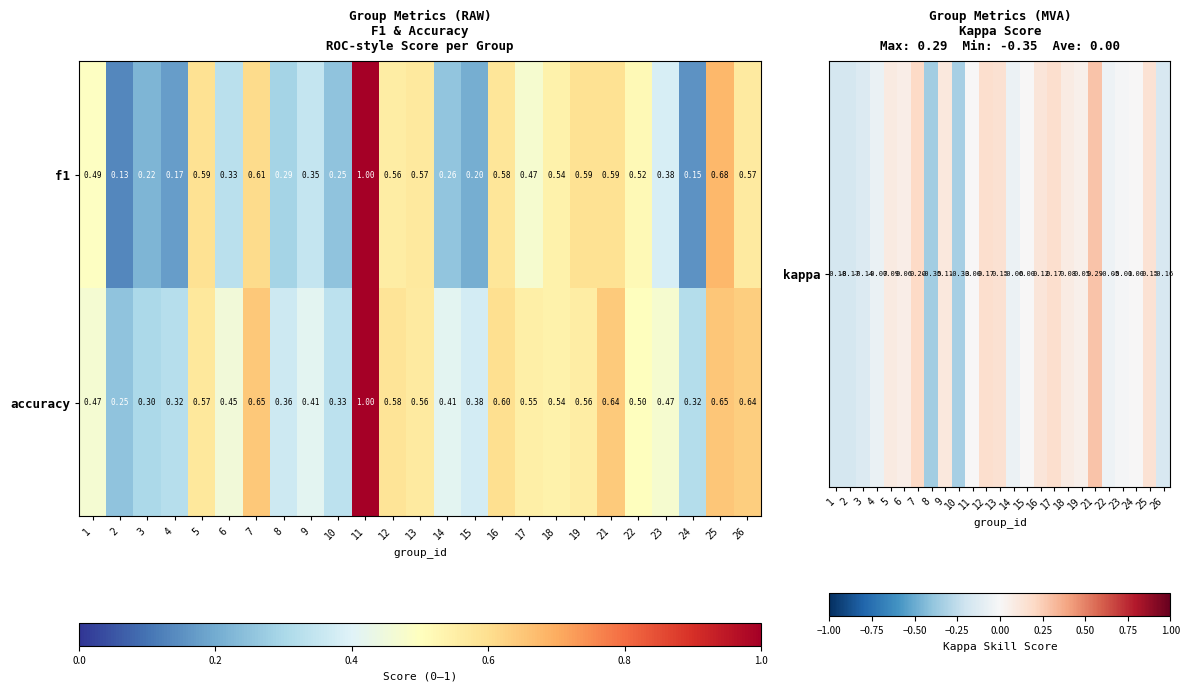

Is the value of f1 at 10 greater than the value of accuracy at 13?

No